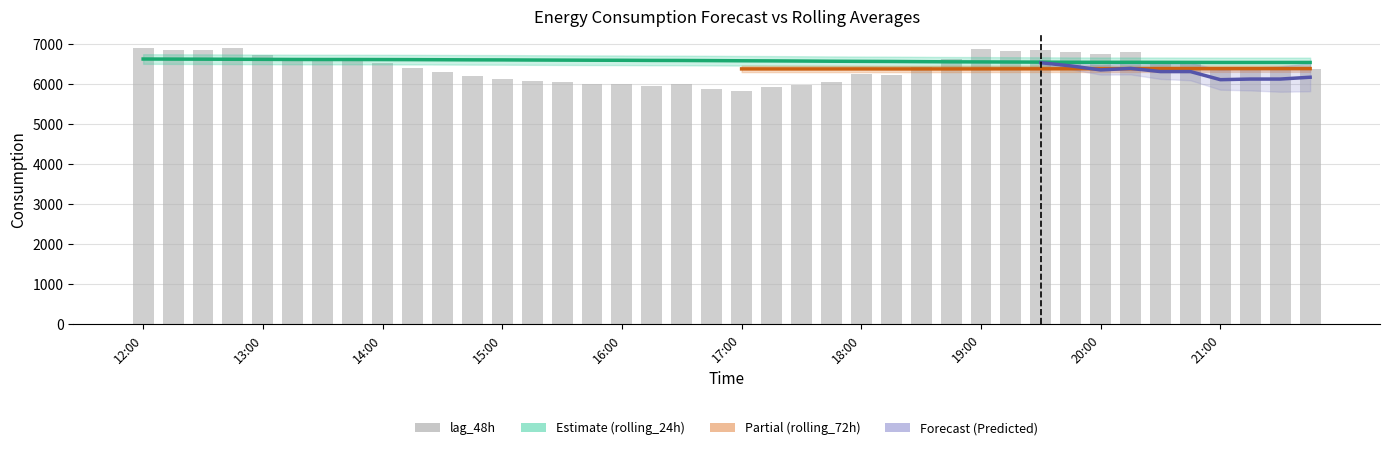

What is the smallest value displayed?

5827.0